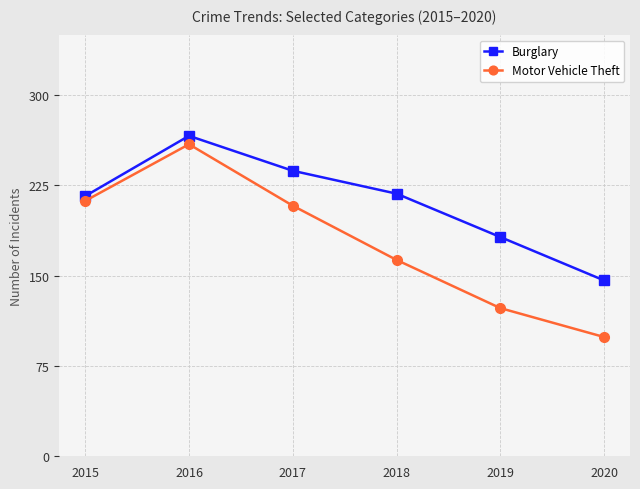

What is the sum of all Burglary values?

1265